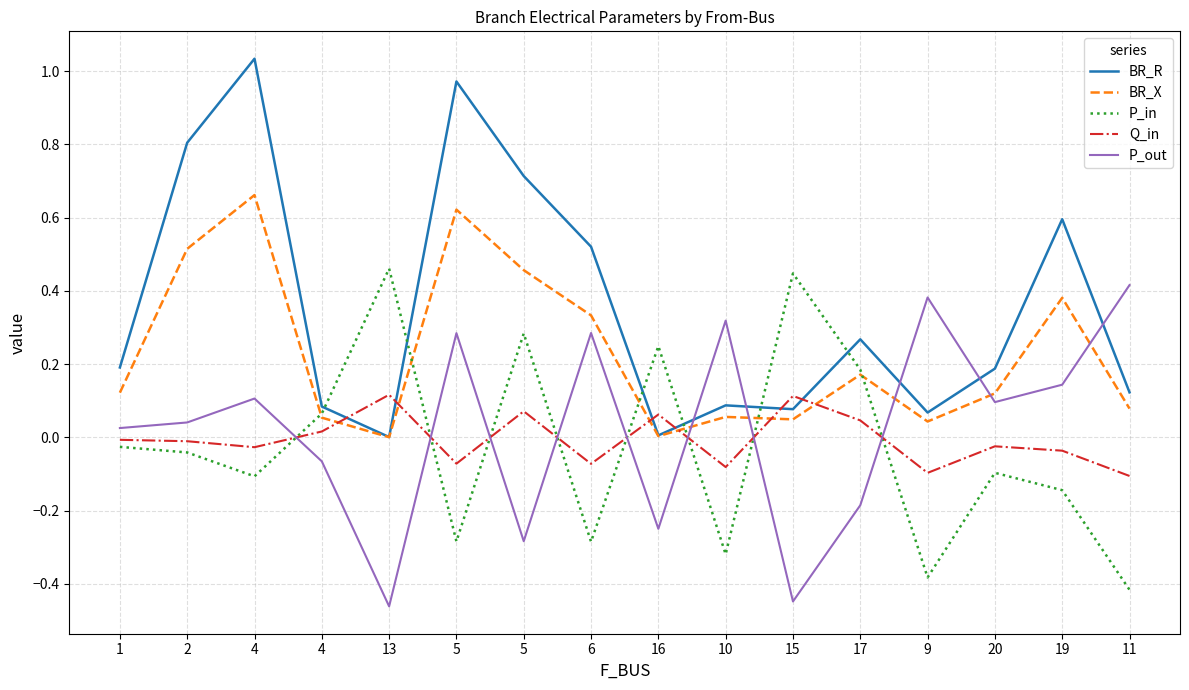

How many interior local peaks does the BR_R series have?

5